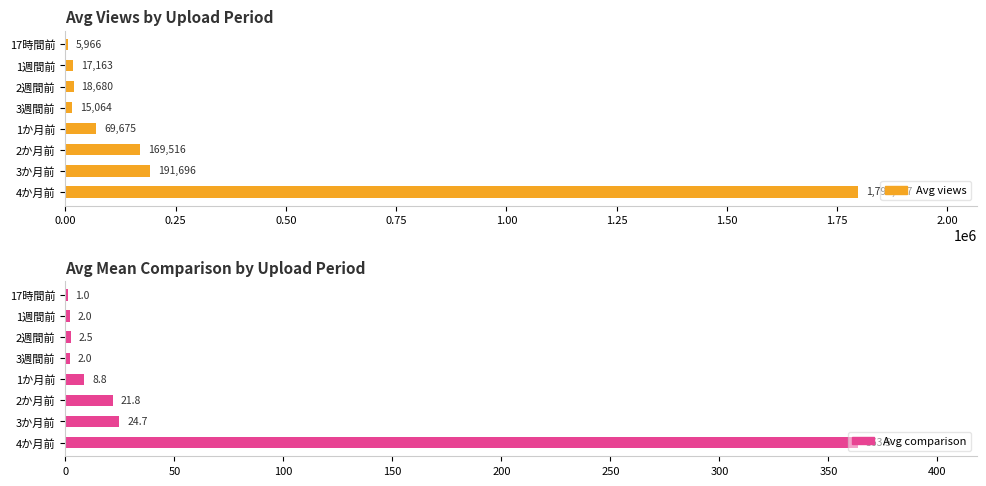

What is the value of the Avg comparison bar at the 5th from the left?

8.8